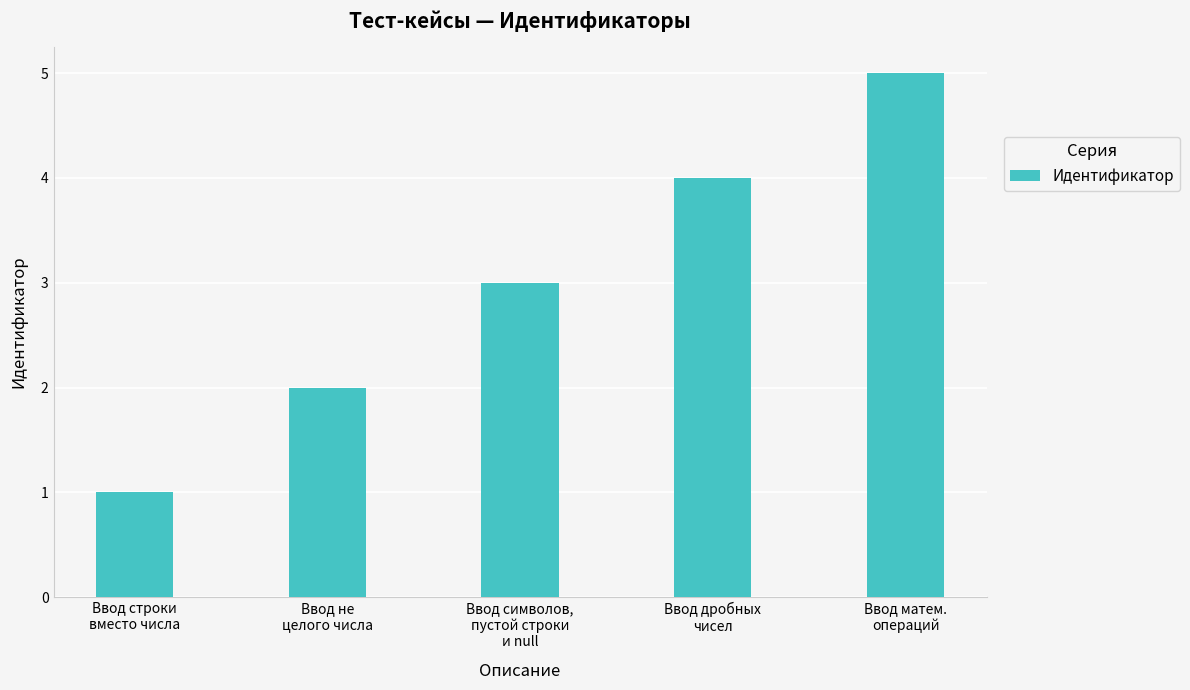

Reading right to left, list all the values displayed in this chart.

5	4	3	2	1